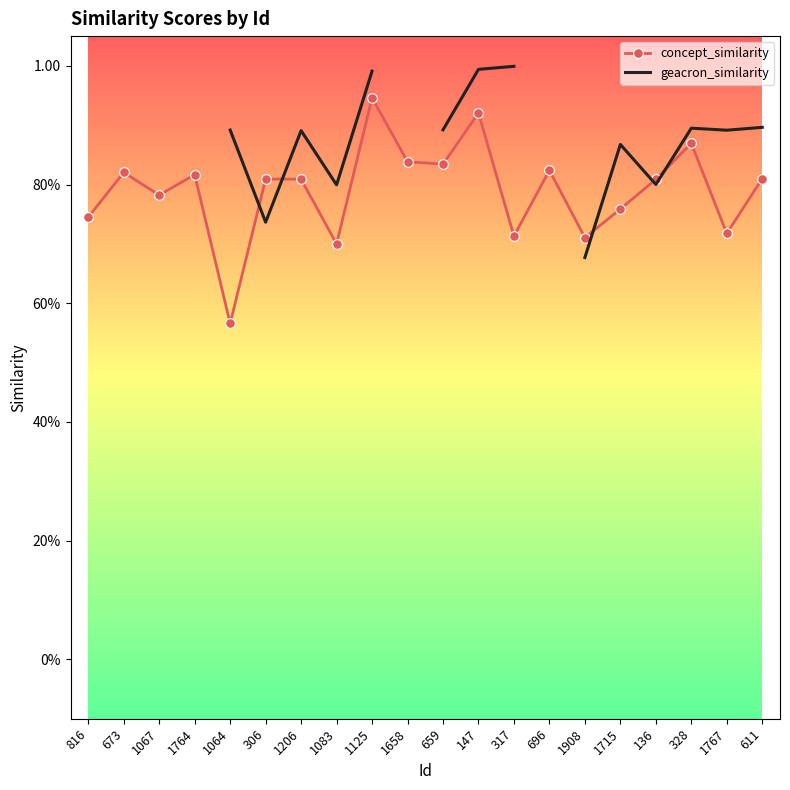

What is the sum of the values at 1067 and 306?

1.6